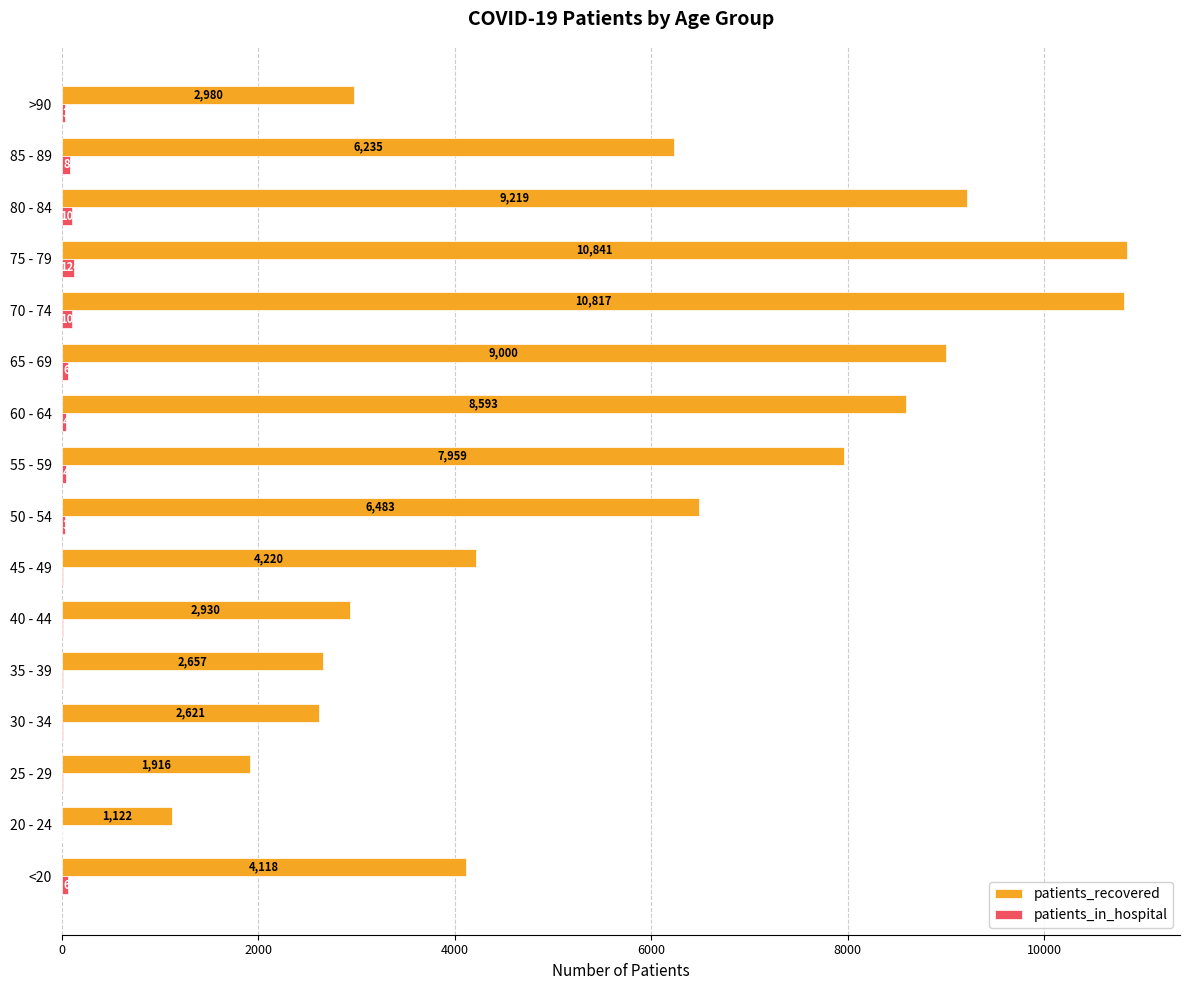

What is the greatest value displayed?

10841